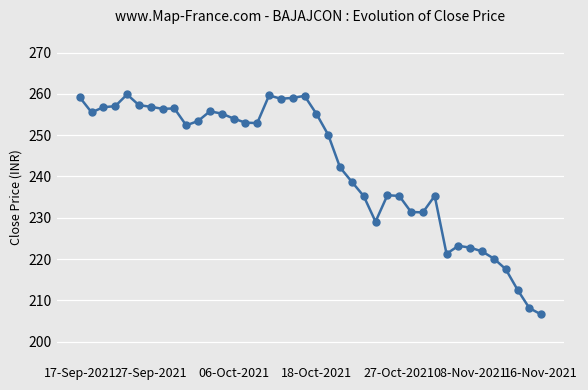

What is the smallest value displayed?

206.6